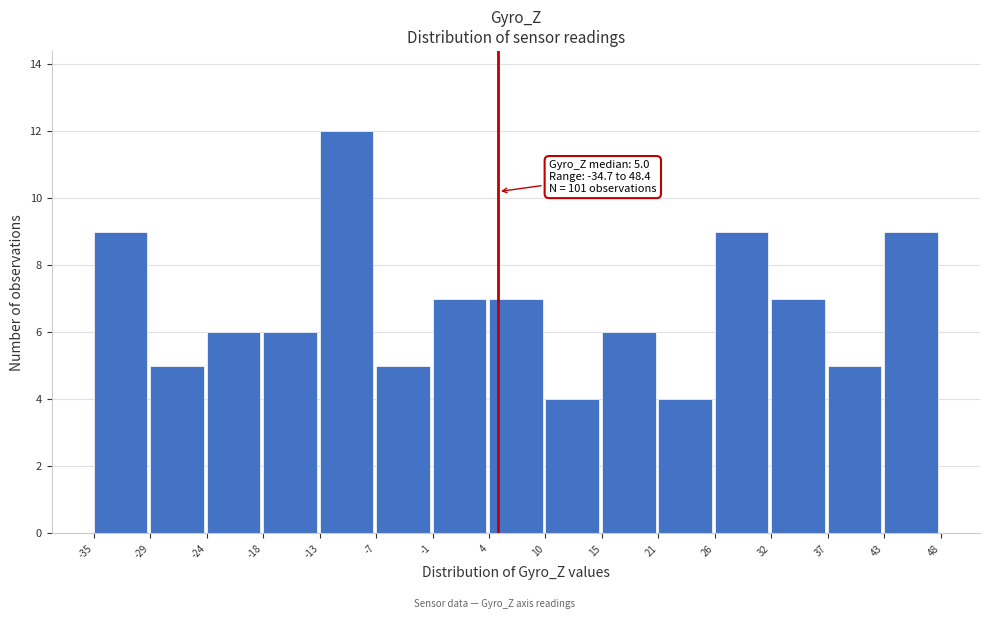

Which range on the x-axis has the tallest bar?

-13 to -7